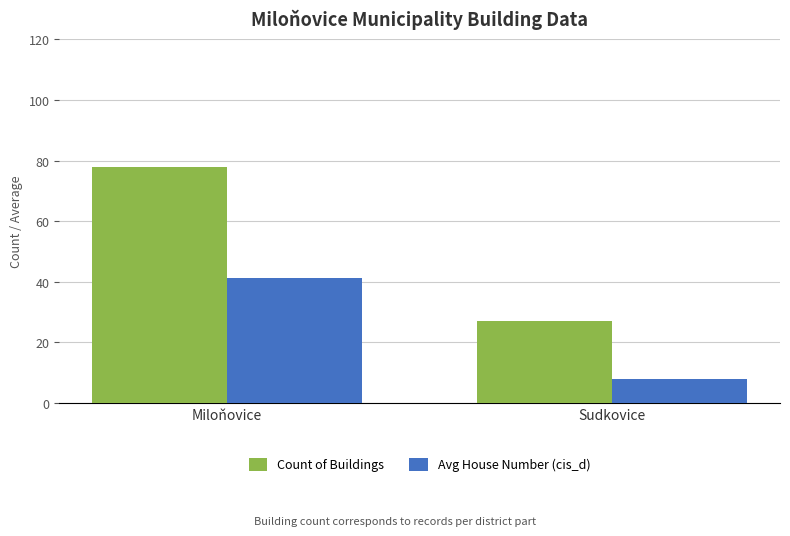

Which series has the widest spread of values?

Count of Buildings